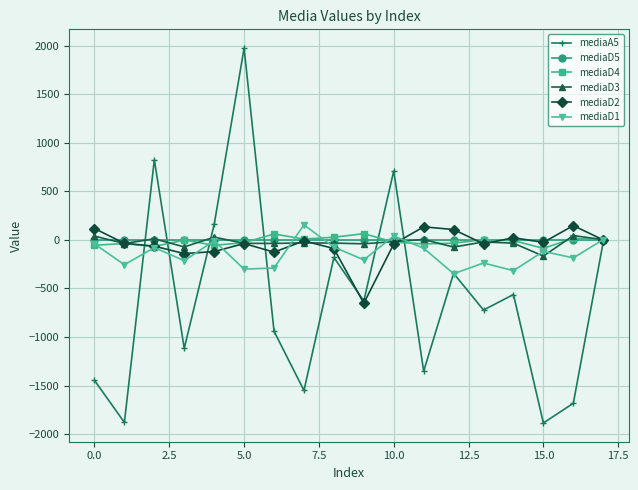

What is the lowest value of the mediaD3 series?

-166.7